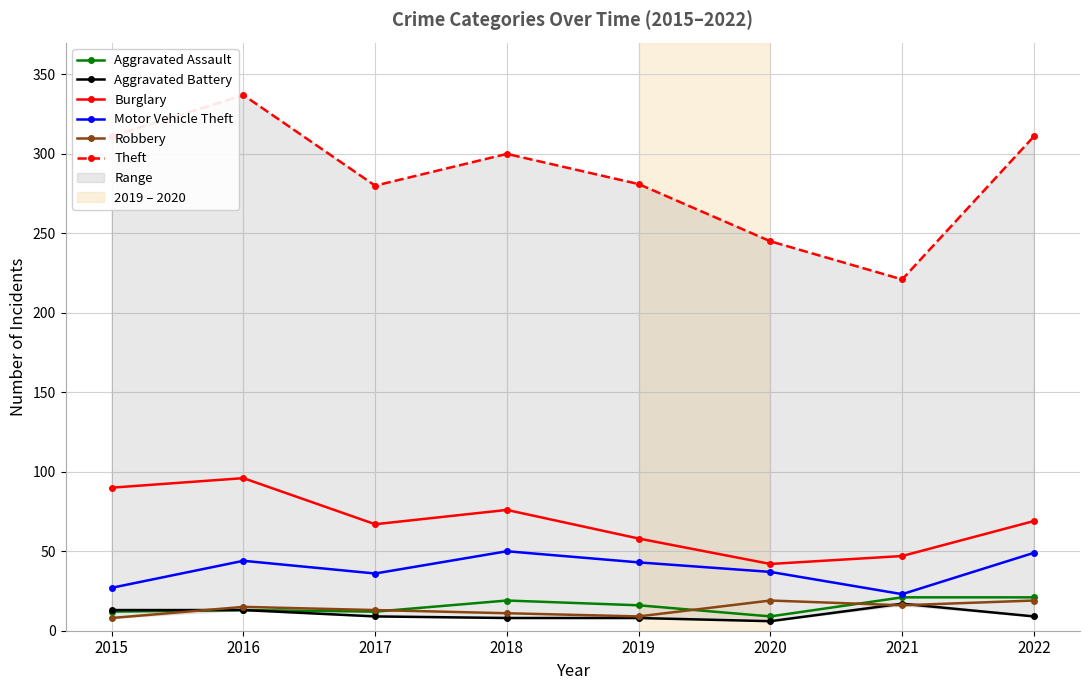

What is the difference between the Motor Vehicle Theft values at 2017 and 2019?

7